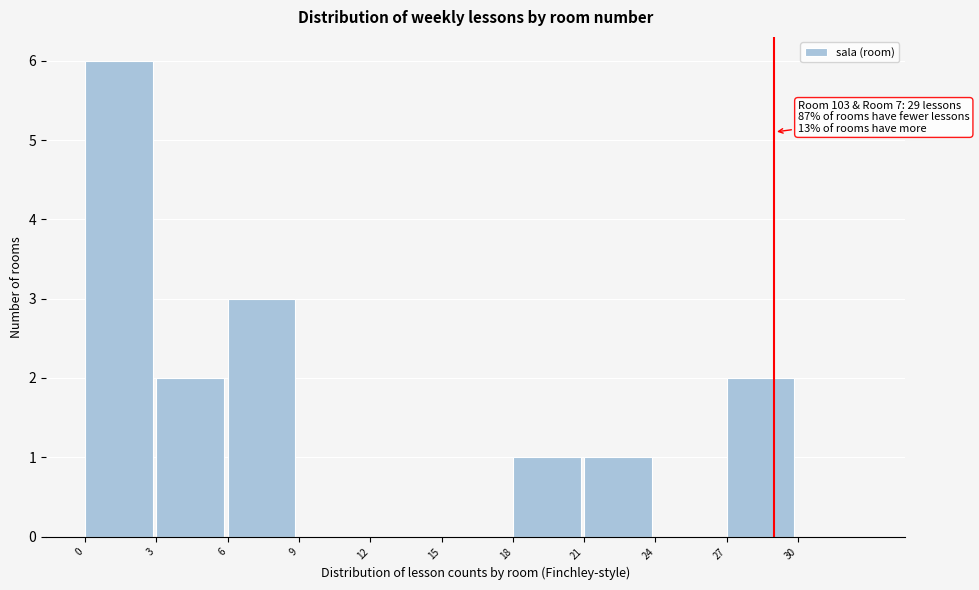

Over which range of the x-axis is the bar tallest?

0 to 3